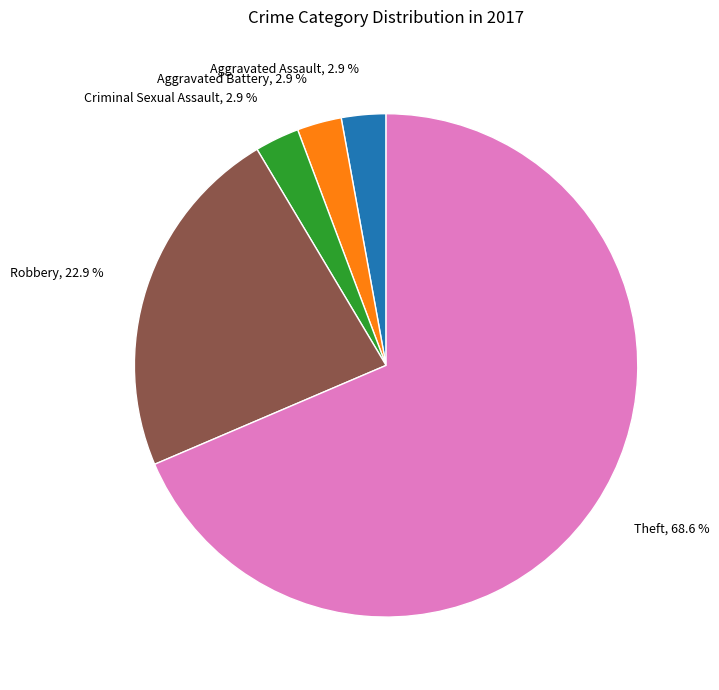

Combined, do Aggravated Assault, 2.9 % and Theft, 68.6 % account for over 50%?

Yes